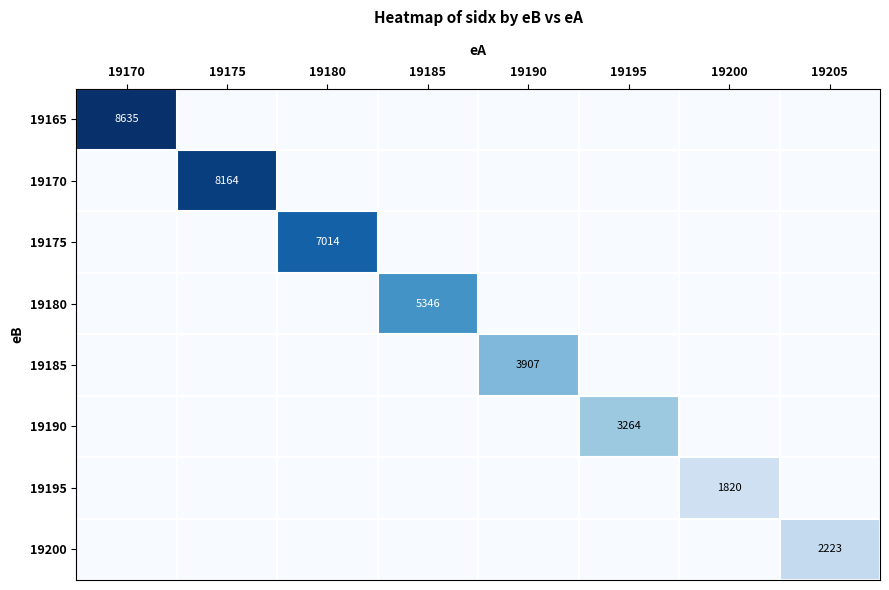

The value of 19200 at 19205 is 523. True or false?

False